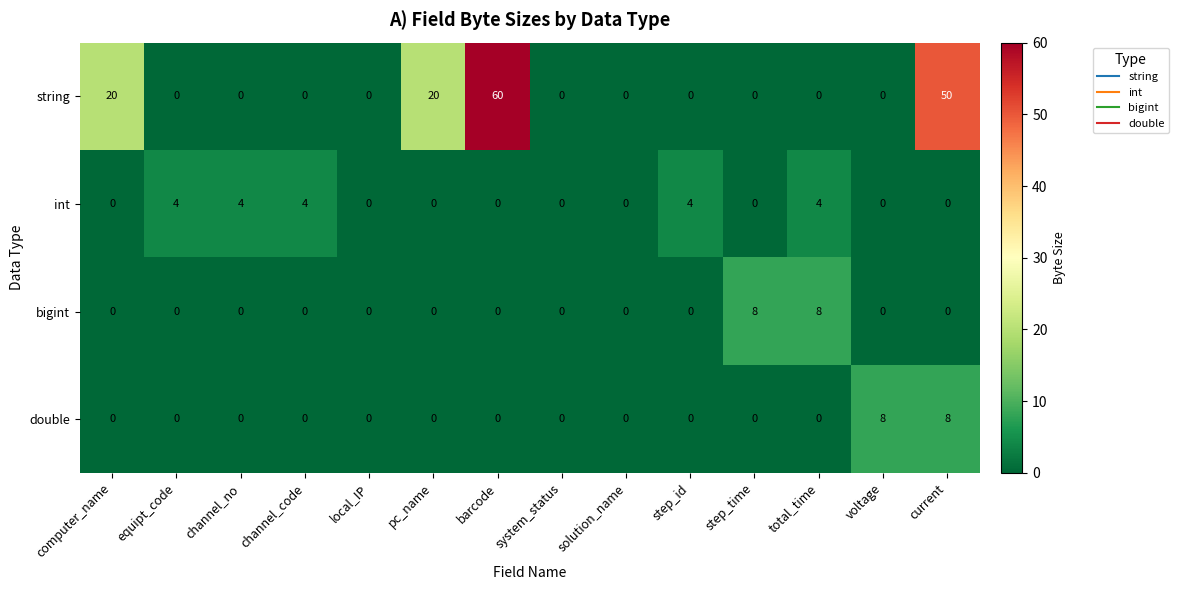

Is it true that string equals 20 at pc_name?

True